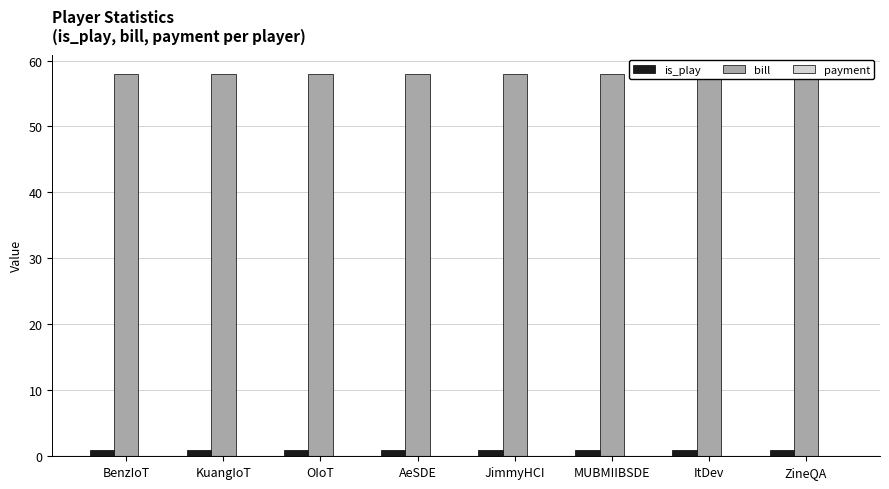

Reading left to right, list all the values displayed in this chart.

is_play: 1	1	1	1	1	1	1	1
bill: 58	58	58	58	58	58	58	58
payment: 0	0	0	0	0	0	0	0